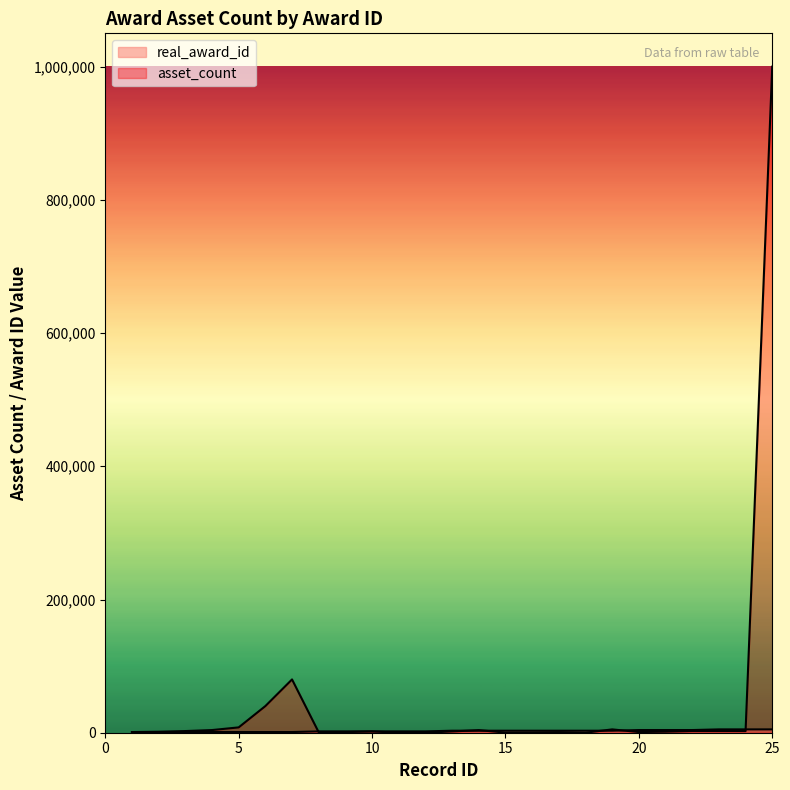

What is the difference between the maximum and minimum values in the real_award_id series?

4002